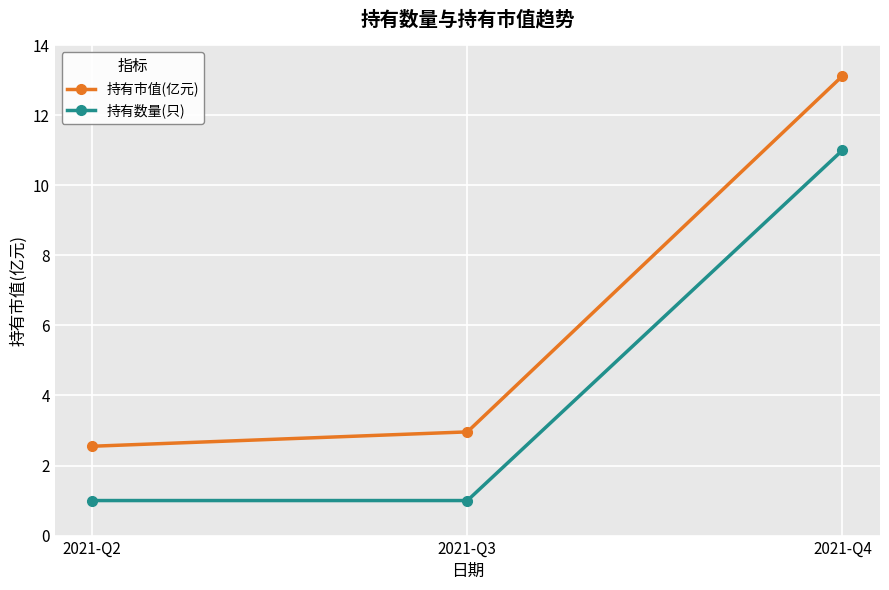

Which series has the largest total across all categories?

持有市值(亿元)